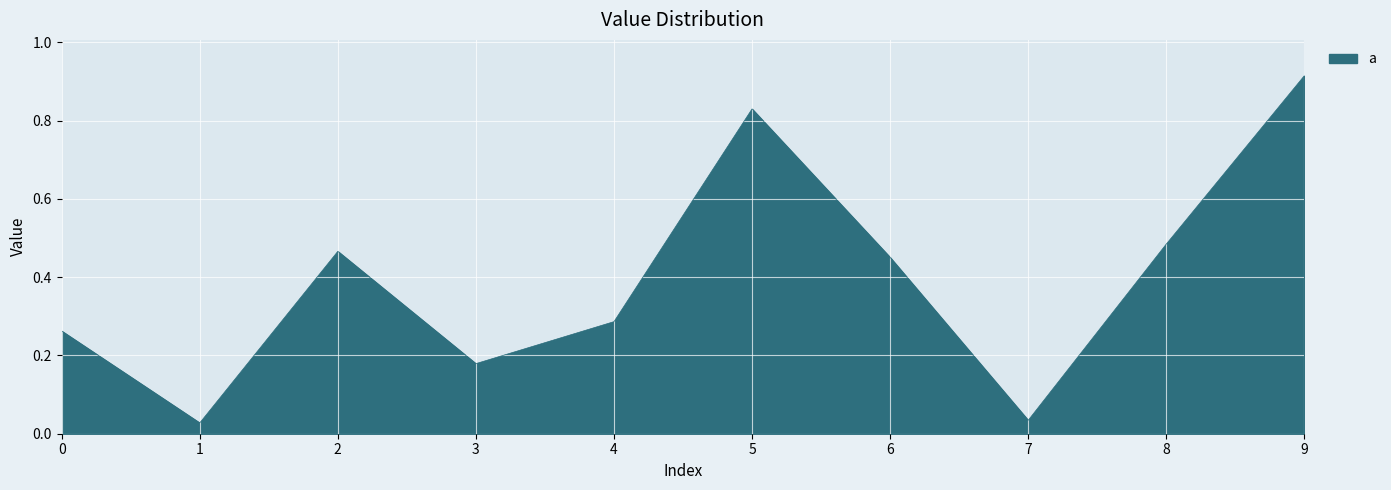

What is the sum of all values?

3.9